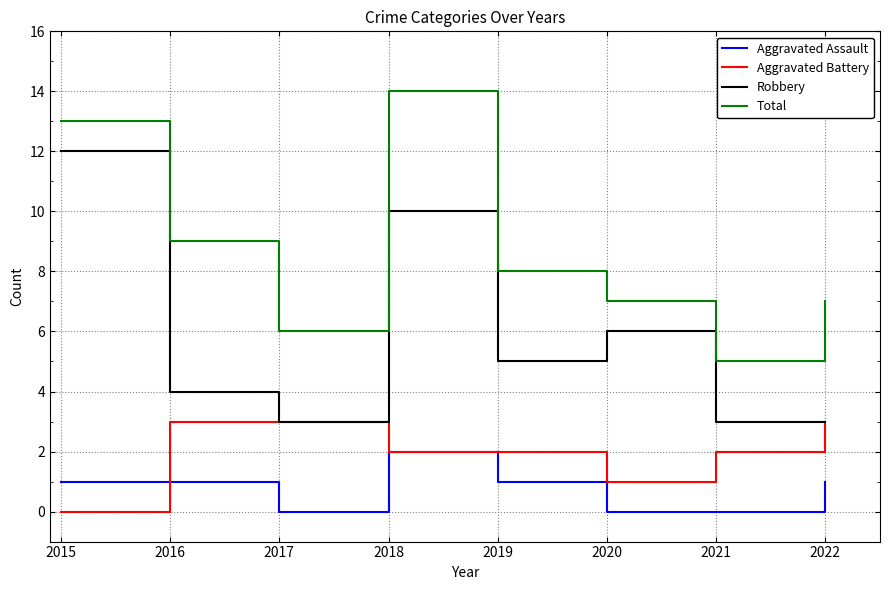

True or false: Robbery has more than 1 interior local peaks.

True